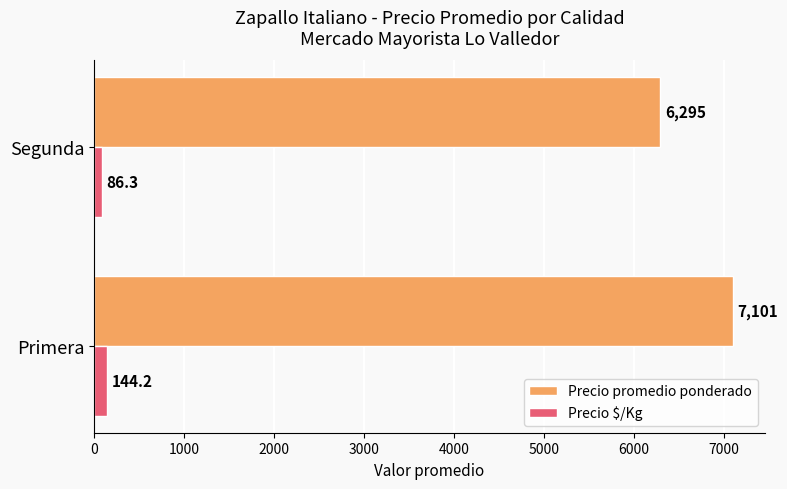

True or false: Precio promedio ponderado has a value of 6295.3 at Segunda.

True